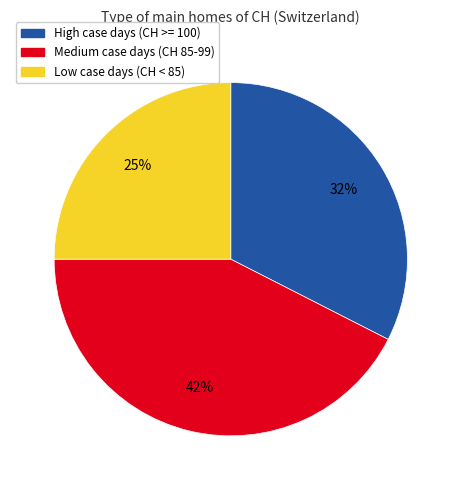

Does any single category account for the majority?

No